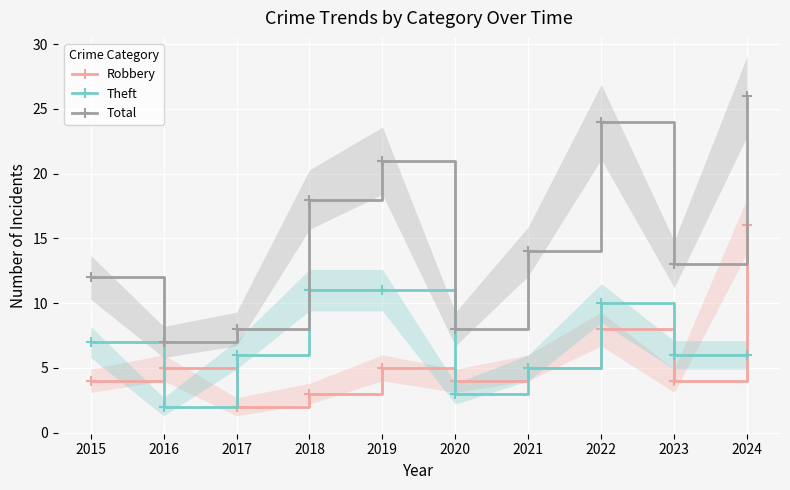

At which label is Robbery closest to 9?

2022